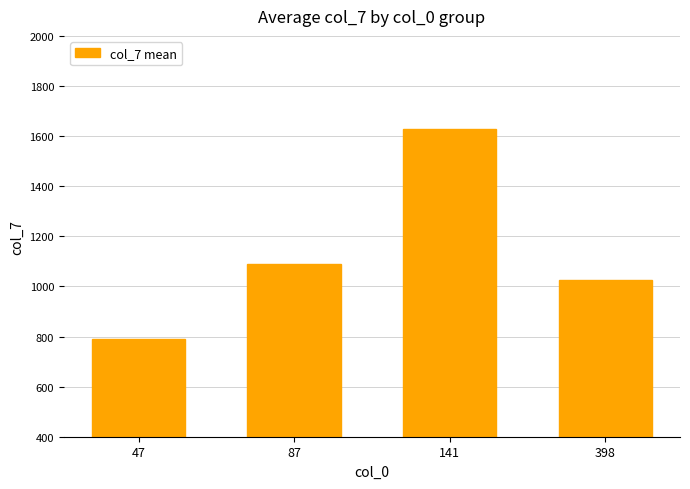

Rank the categories by value from highest to lowest.

141, 87, 398, 47